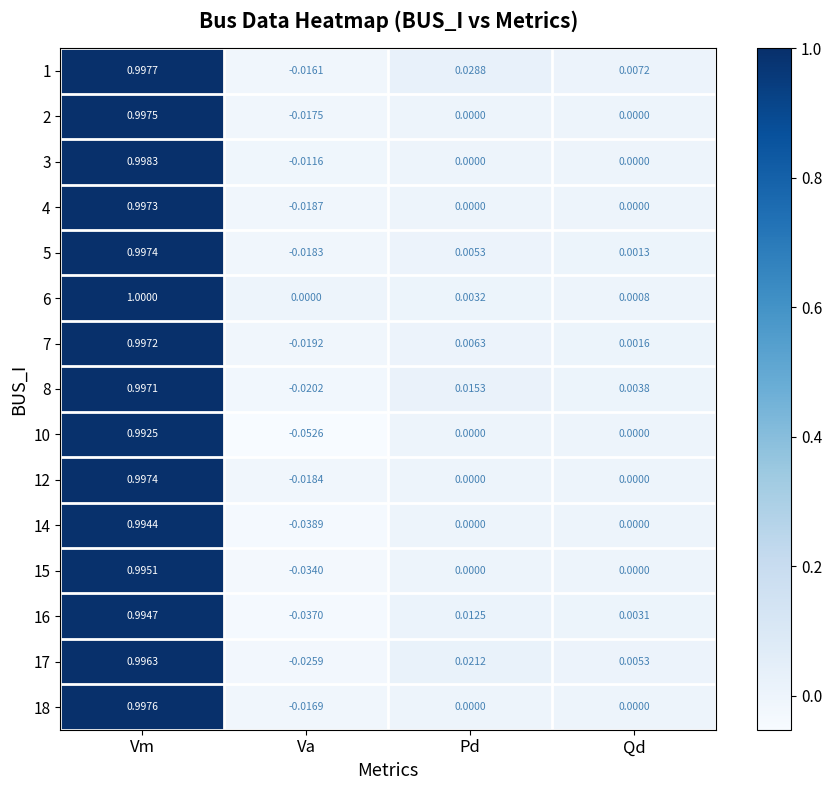

At which label does 16 reach its minimum?

Va